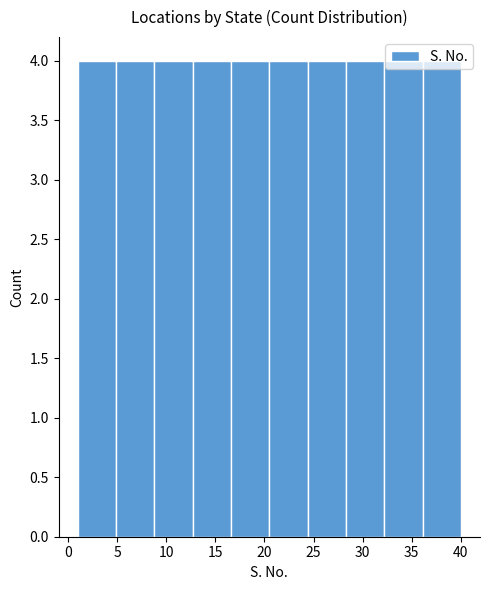

How tall is the bar that spans 12.7 to 16.6 on the x-axis? Neither the bar edges nor the heights are printed on the chart, so give them approximately, as read against the axes.

4